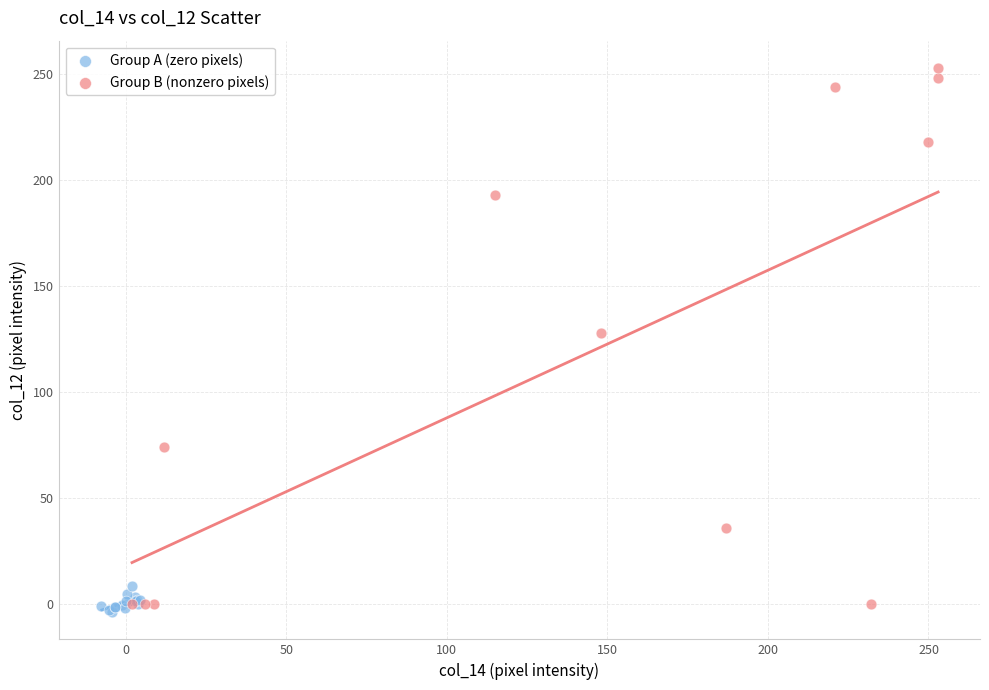

Which series contains the highest Y value?

Group B (nonzero pixels)